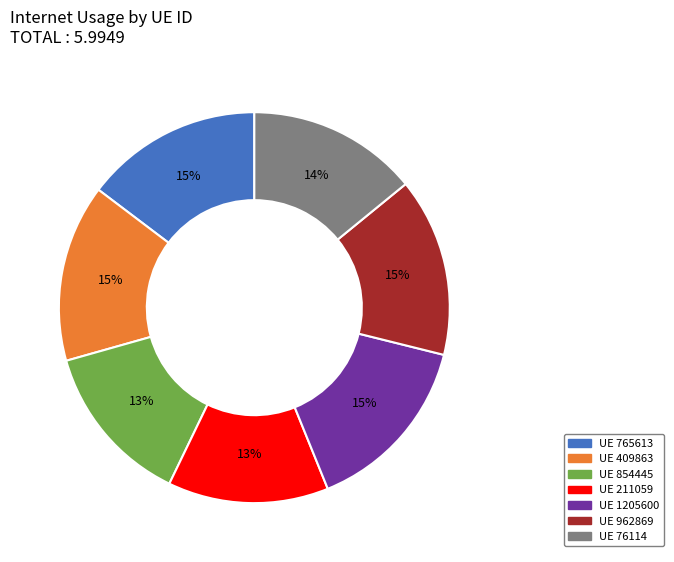

To the nearest percent, what is the average slice percentage?

14%